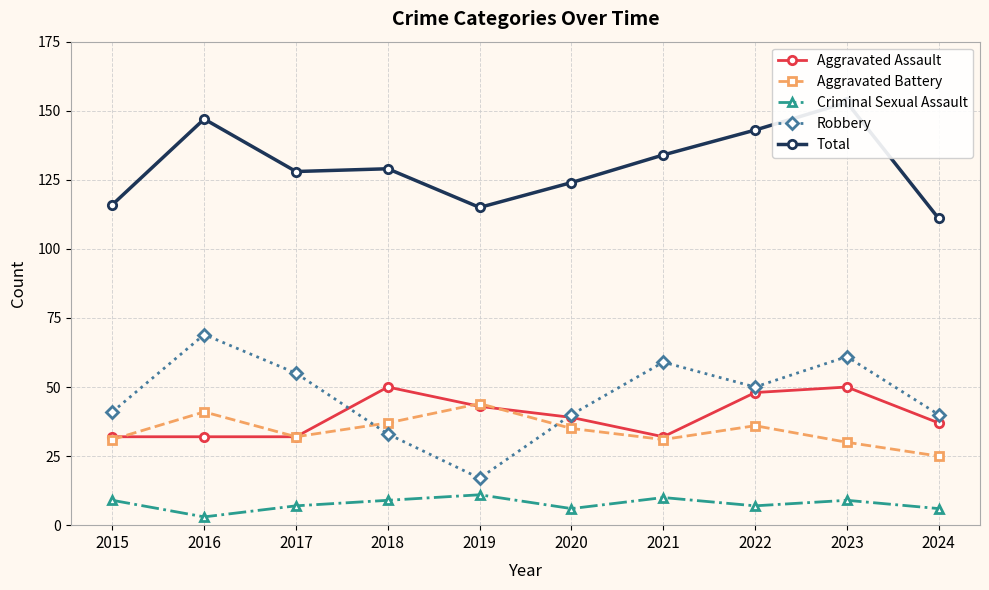

What is the minimum value shown in the chart?

3